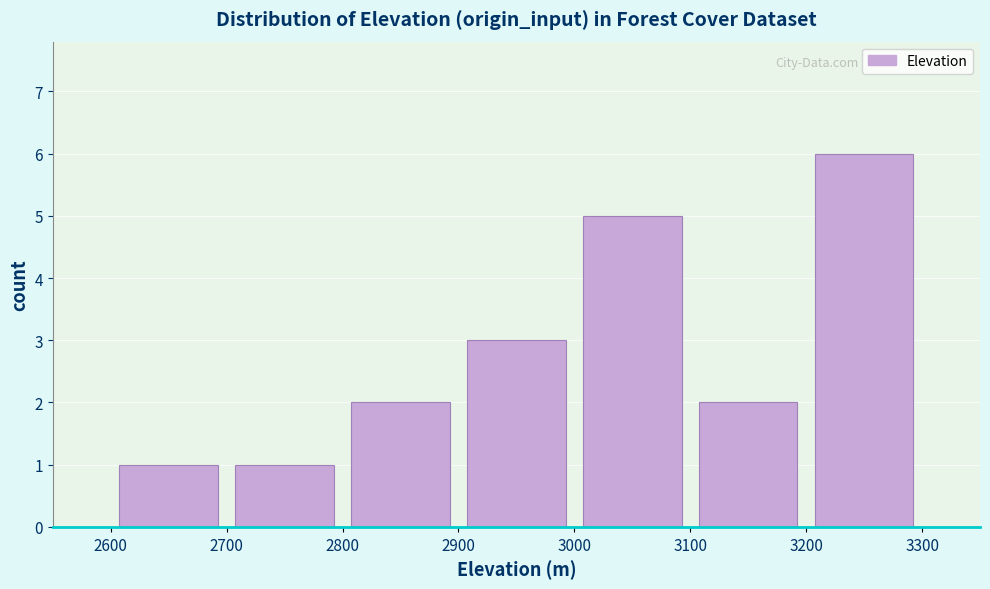

How tall is the bar that spans 2900 to 3000 on the x-axis? The values are not printed on the chart, so give them approximately, as read against the axis.

3